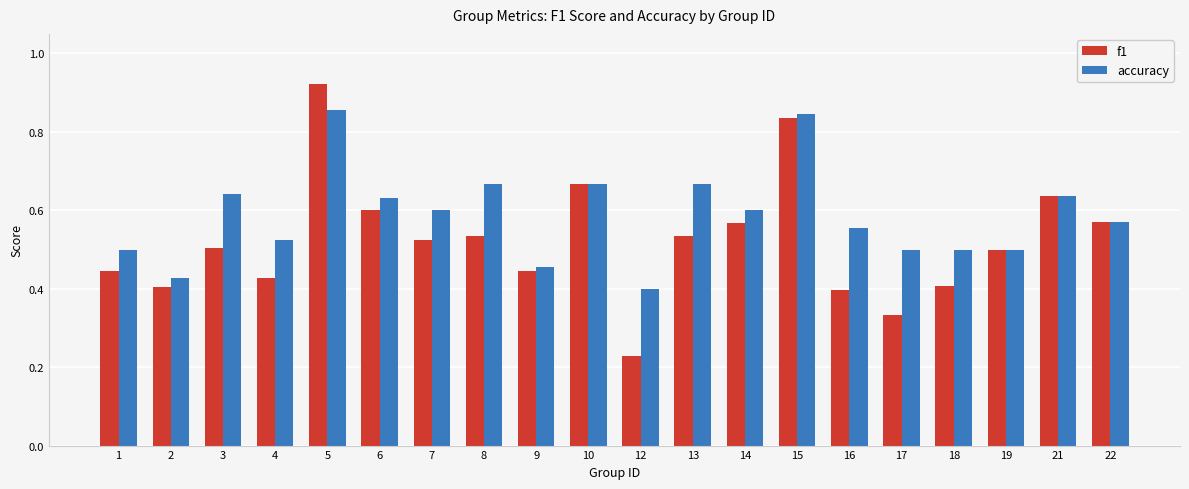

At which category is the sum across all series the highest?

5